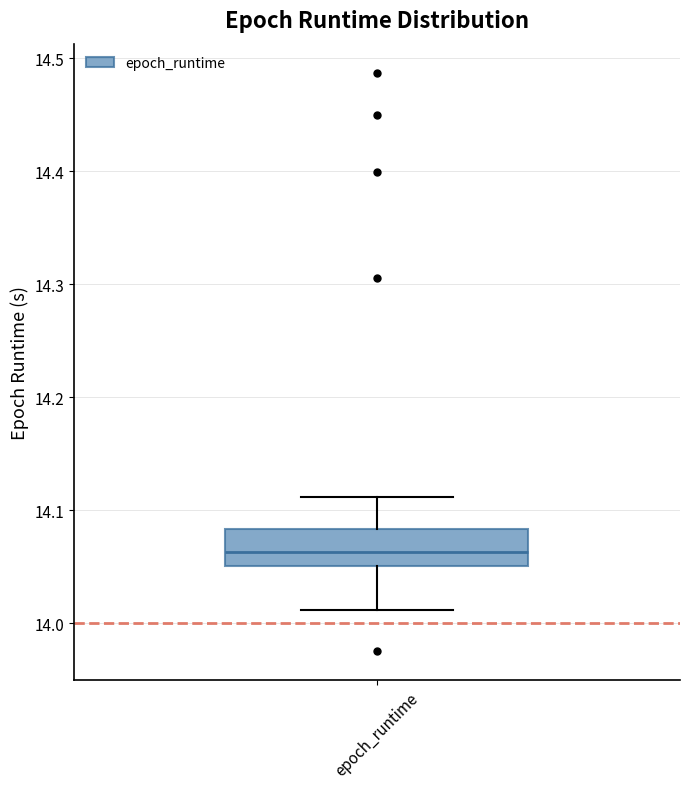

Read this box plot against the y-axis: the position of the median line, the range covered by the box, and the ends of both whiskers. The values are not printed on the chart, so give them approximately, as read against the axis.

median 14.06, box 14.05 to 14.08, whiskers 14.01 to 14.11